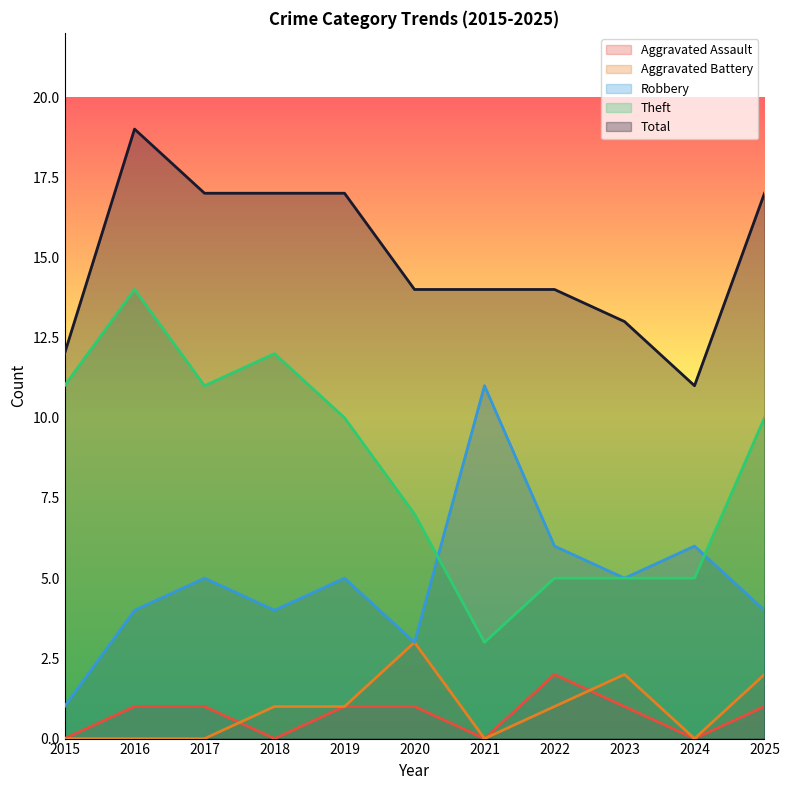

Rank the categories by Total value from lowest to highest.

2024, 2015, 2023, 2020, 2021, 2022, 2017, 2018, 2019, 2025, 2016